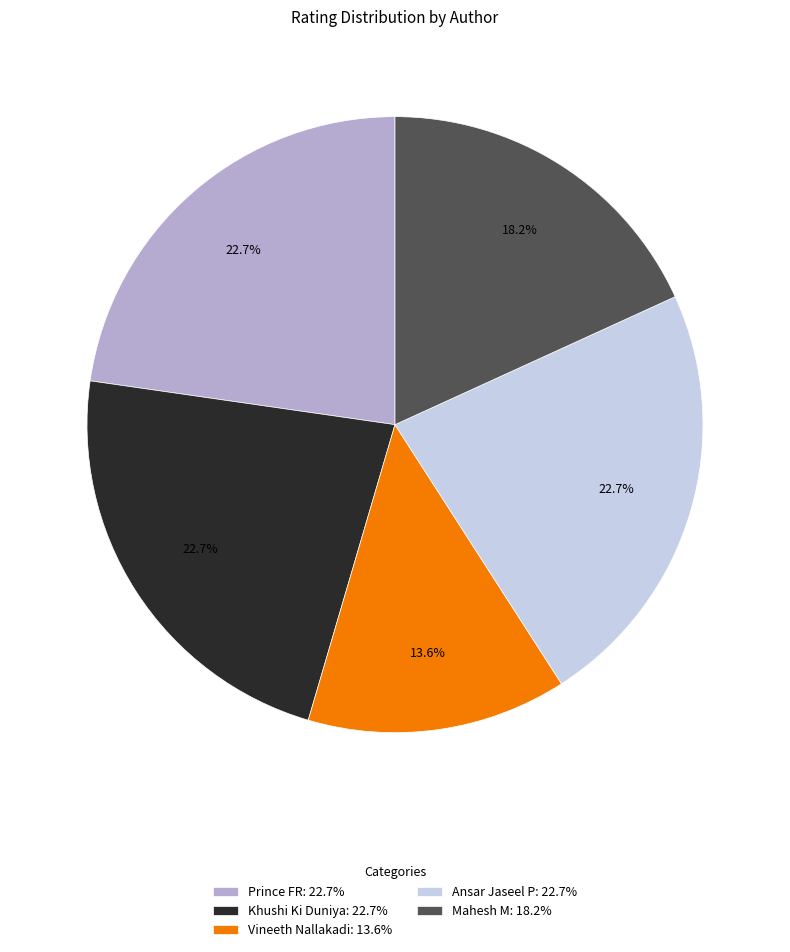

Does Prince FR account for over 50% of the chart?

No